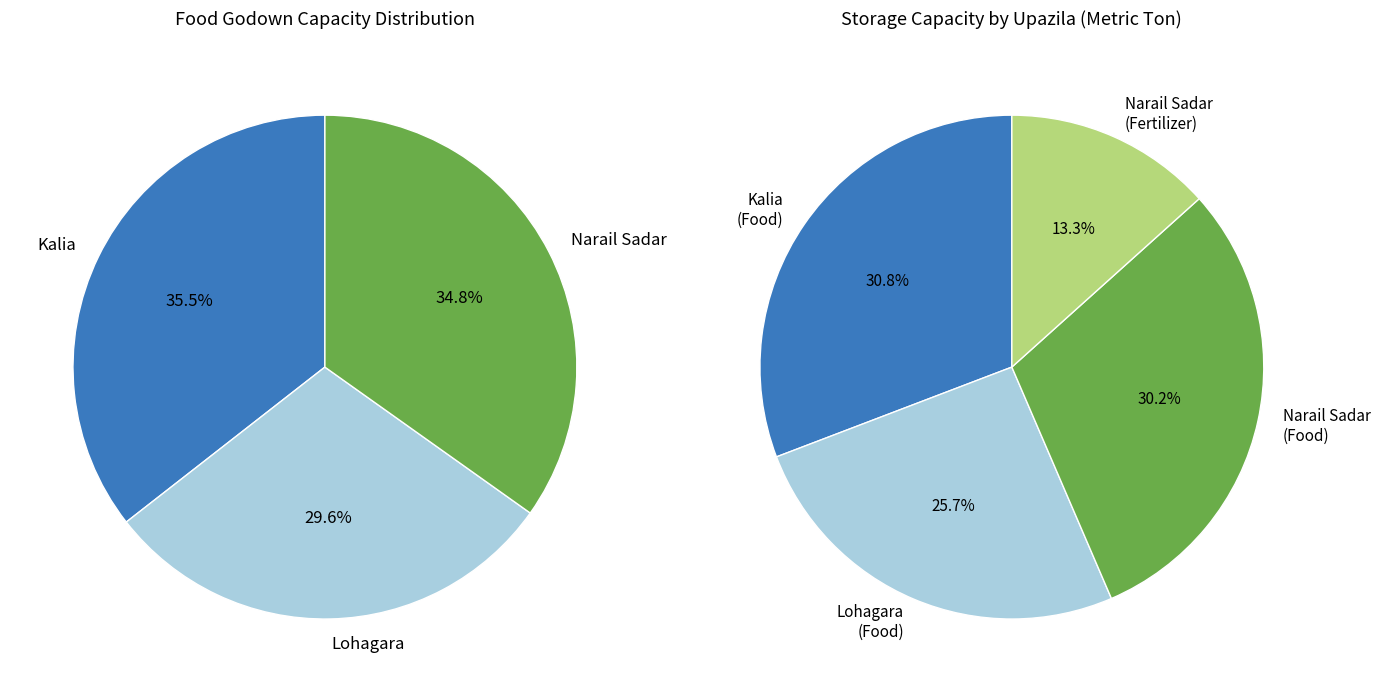

Is there any slice that represents more than half of the pie?

No